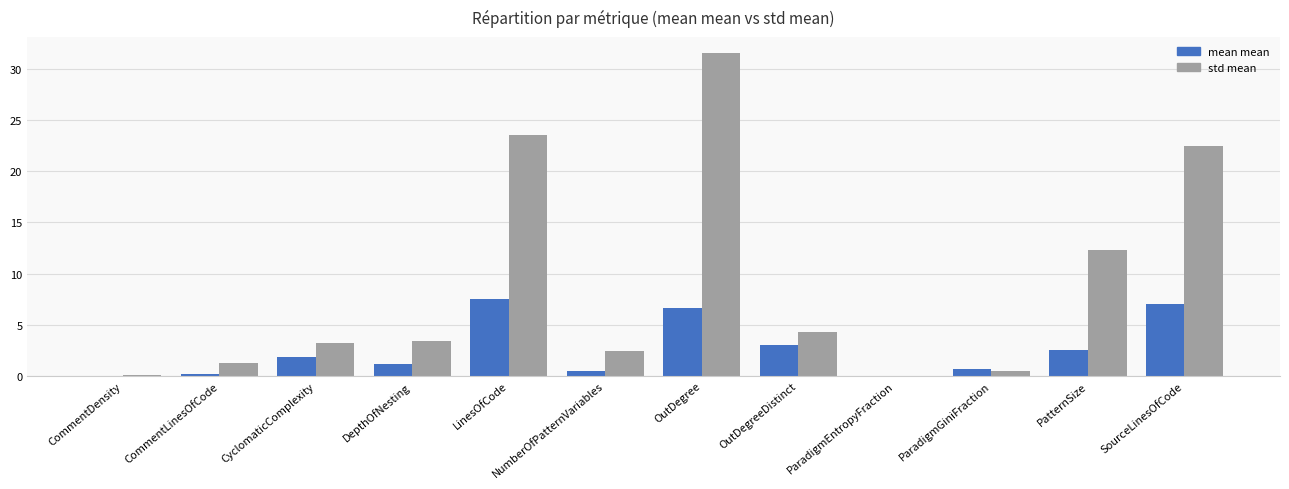

What is the maximum value shown in the chart?

31.5